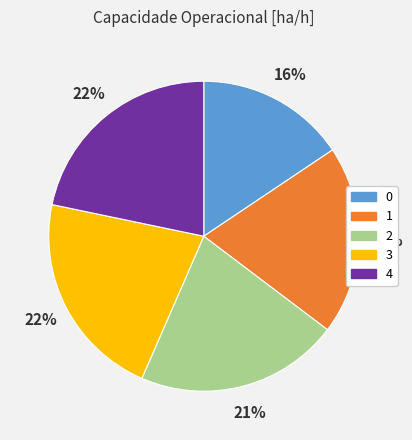

What percentage is the 1 slice, to the nearest percent?

20%